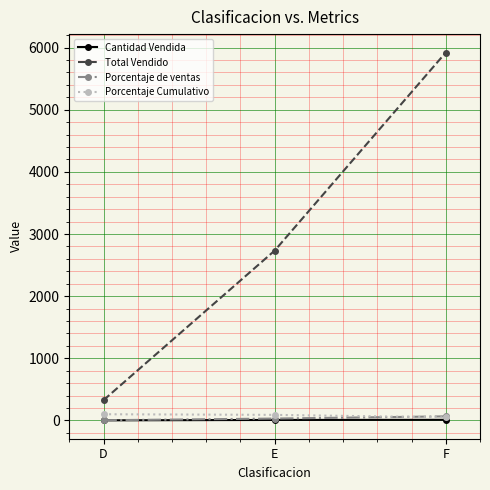

The value of Cantidad Vendida at F is 10.0. True or false?

True